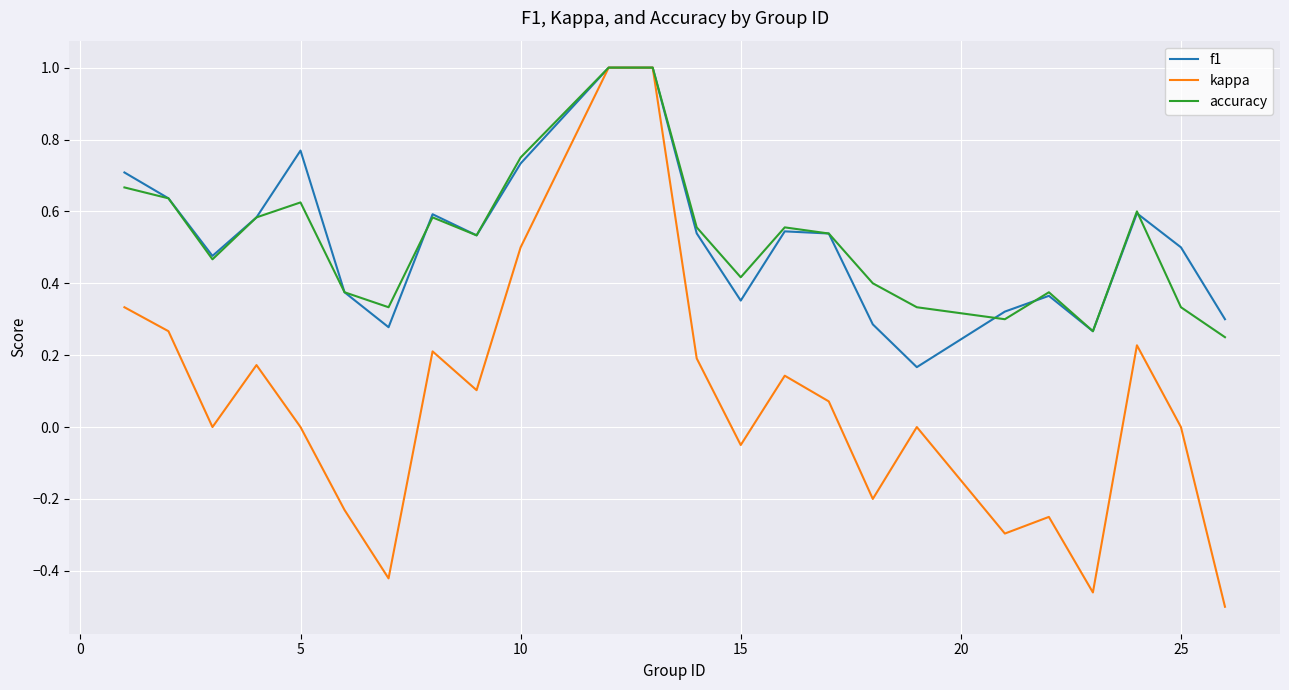

What is the highest value of the f1 series?

1.0